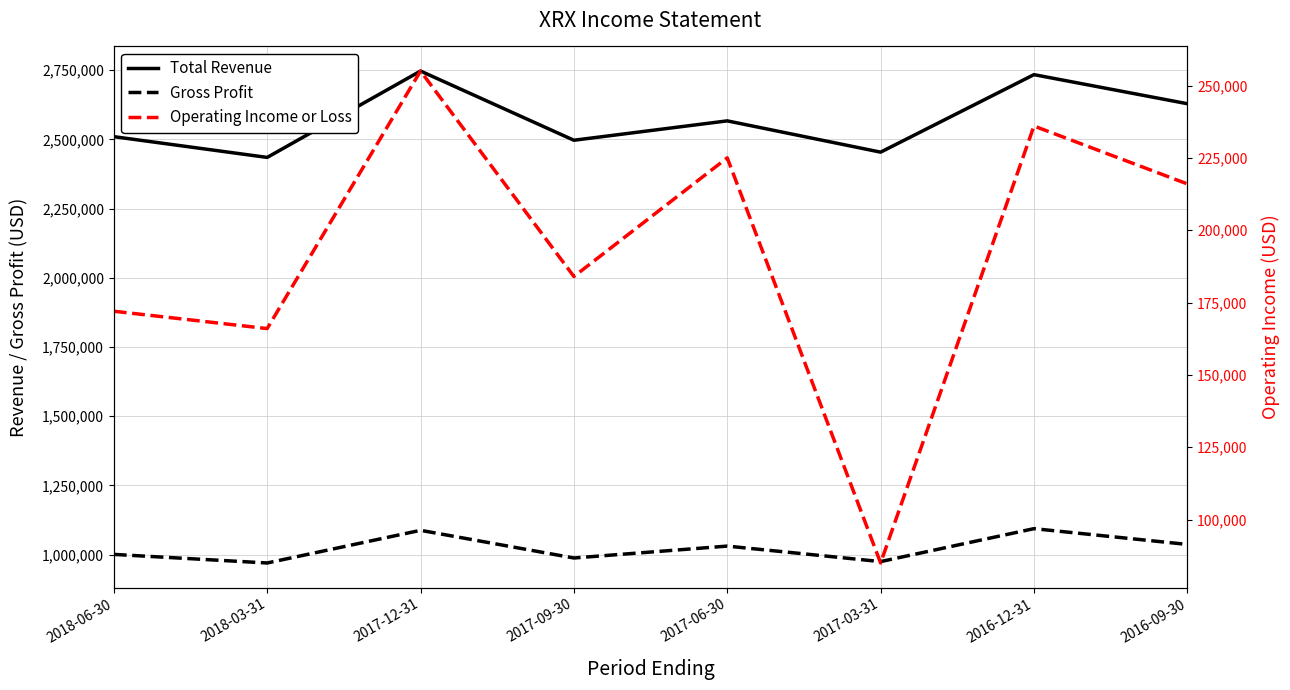

What is the value of the Operating Income or Loss point at the 4th from the left?

184000